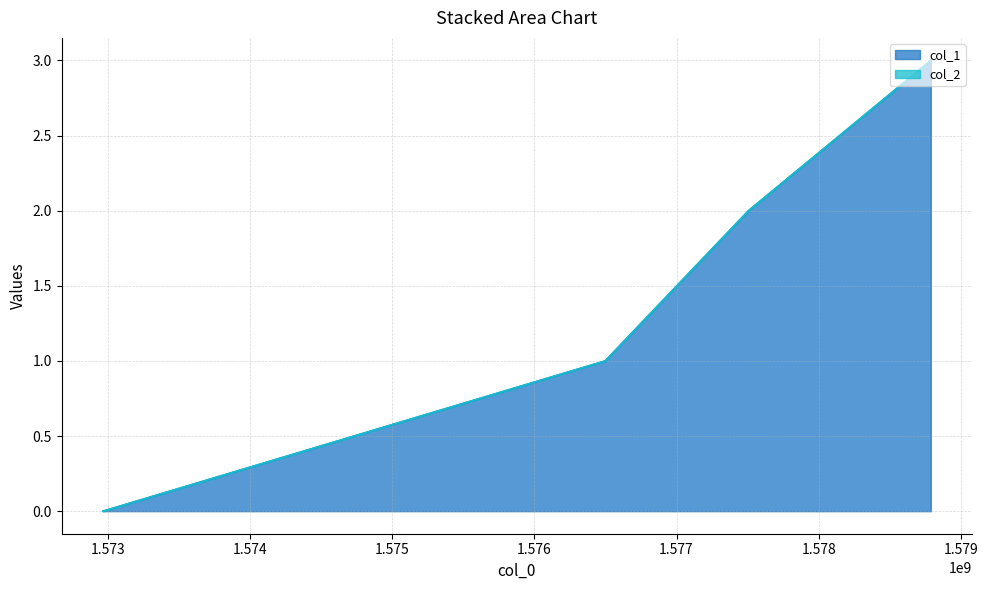

What is the ratio of the value at 1577506363 to the value at 1578787986?

0.7